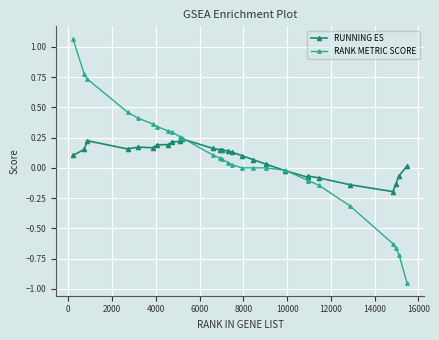

Rank the series by their maximum value, from lowest to highest.

RUNNING ES, RANK METRIC SCORE